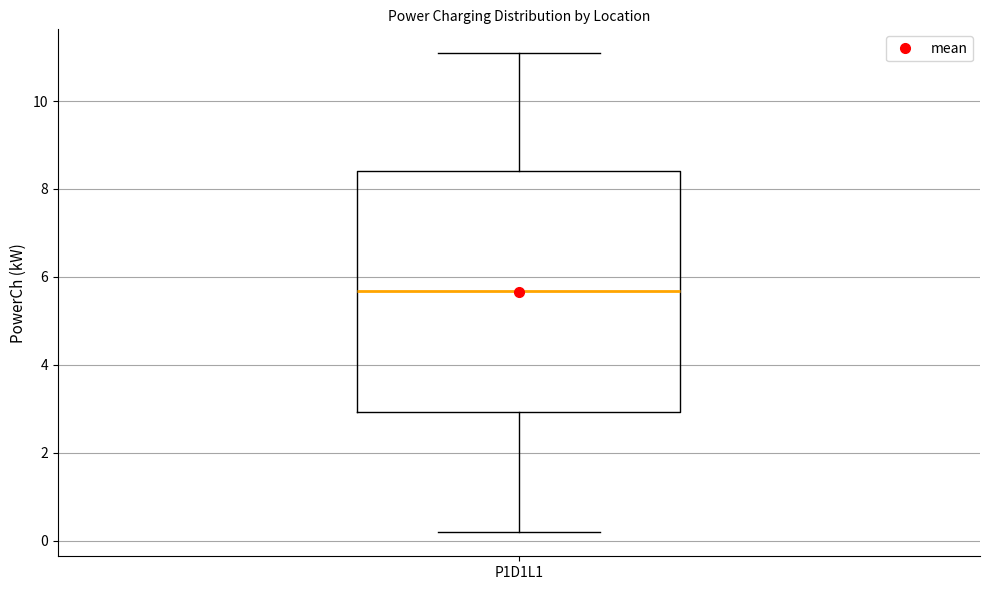

Transcribe this box plot: give where the median line is, the range the box spans, and where the two whiskers end, as read against the y-axis. The values are not printed on the chart, so give them approximately, as read against the axis.

median 5.6, box 3.0 to 8.4, whiskers 0.2 to 11.0